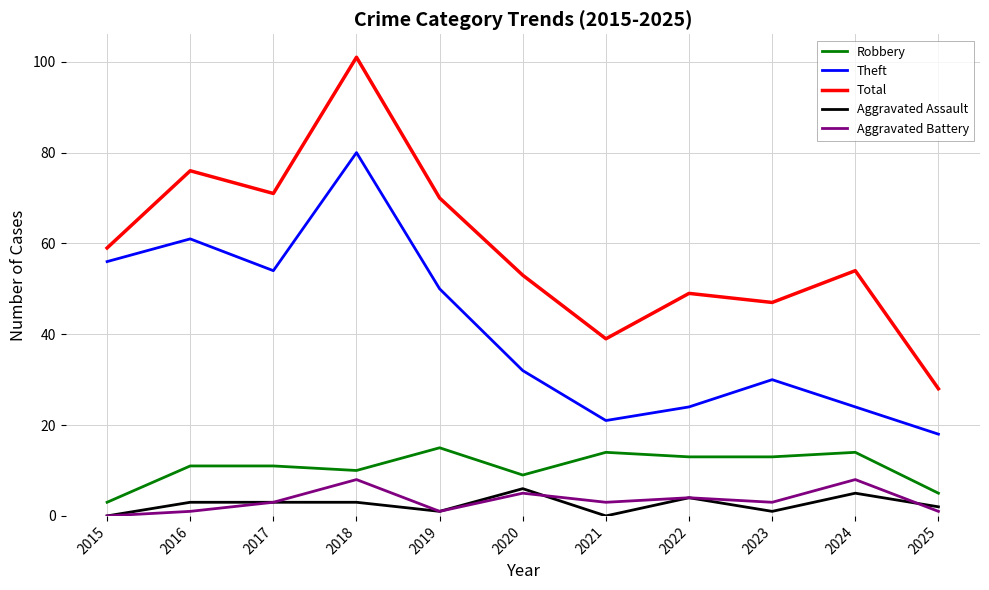

Is it true that Robbery equals 11 at 2016?

True